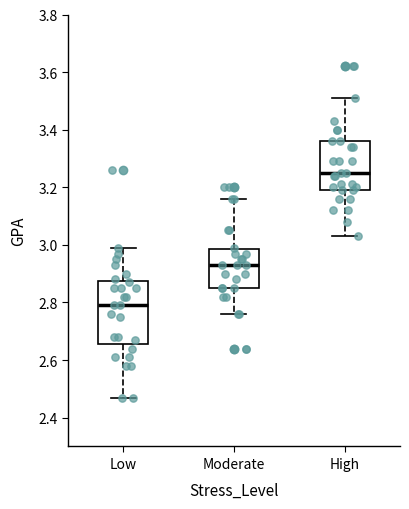

Where is the upper edge of the box for Low on the y-axis? The values are not printed on the chart, so give them approximately, as read against the axis.

2.88